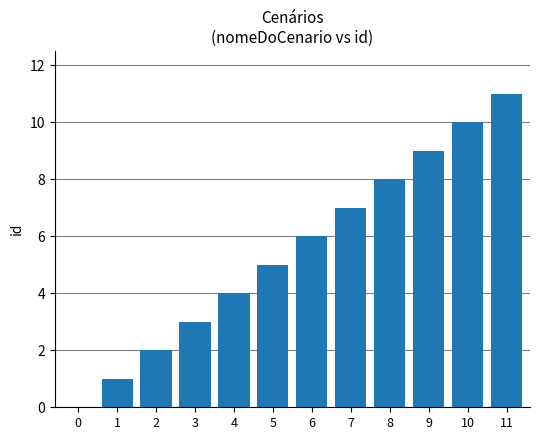

At which category does the chart reach its peak across all series?

11